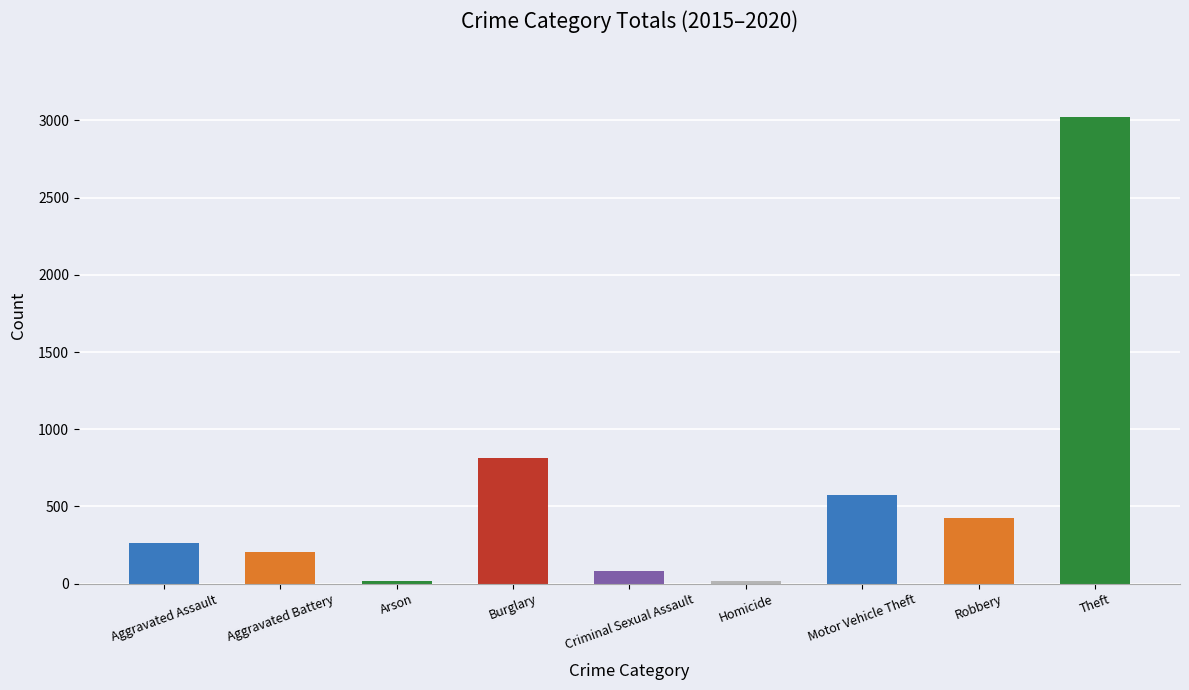

What is the average value?

602